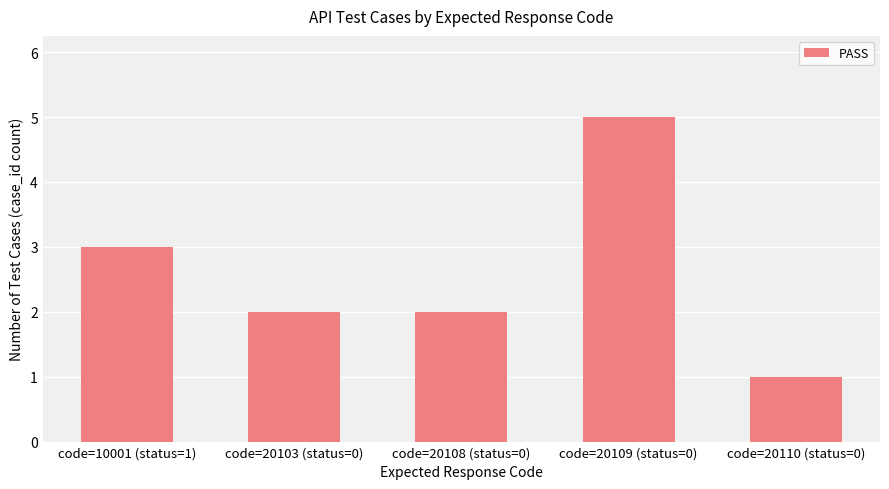

What is the greatest value displayed?

5